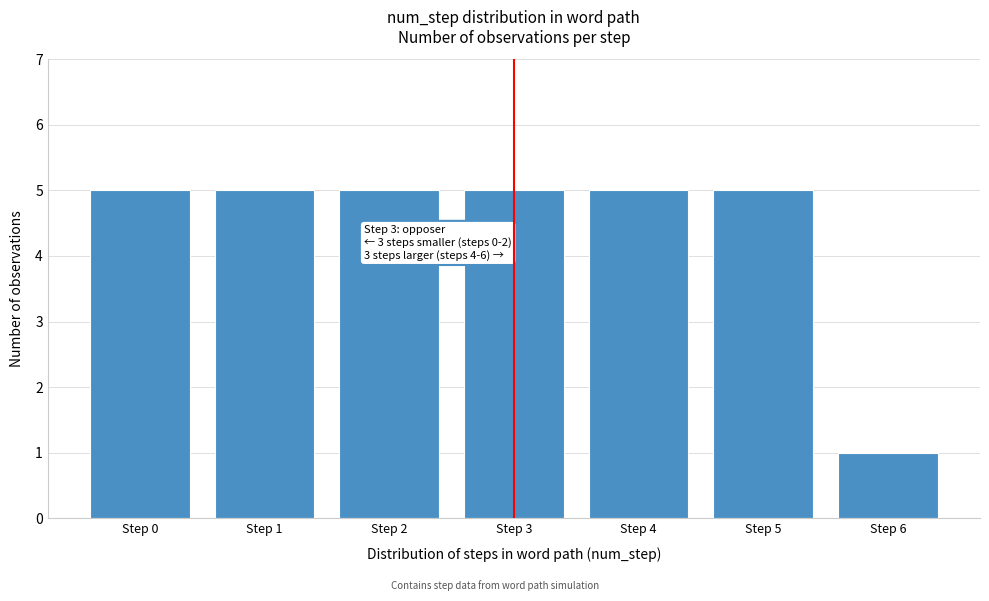

Reading left to right, list all the values displayed in this chart.

5	5	5	5	5	5	1